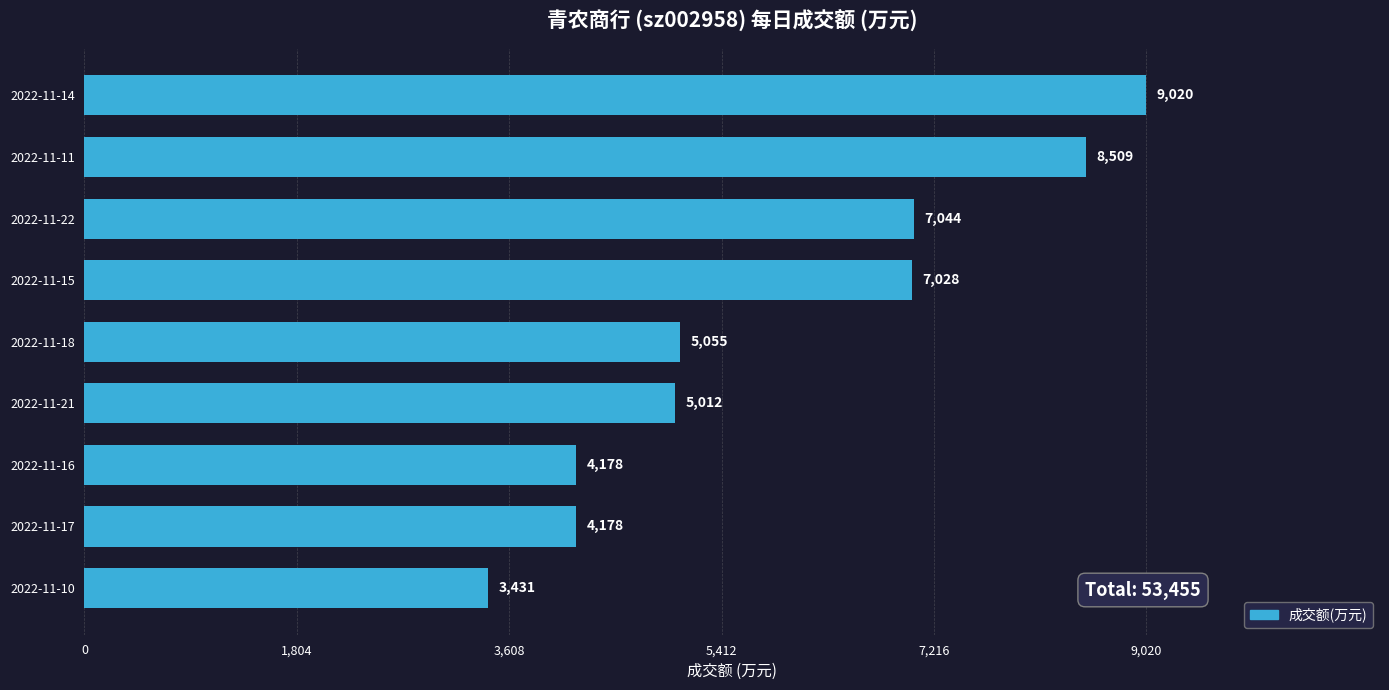

Reading top to bottom, extract all data points from this chart.

9020	8509	7044	7028	5055	5012	4178	4178	3431